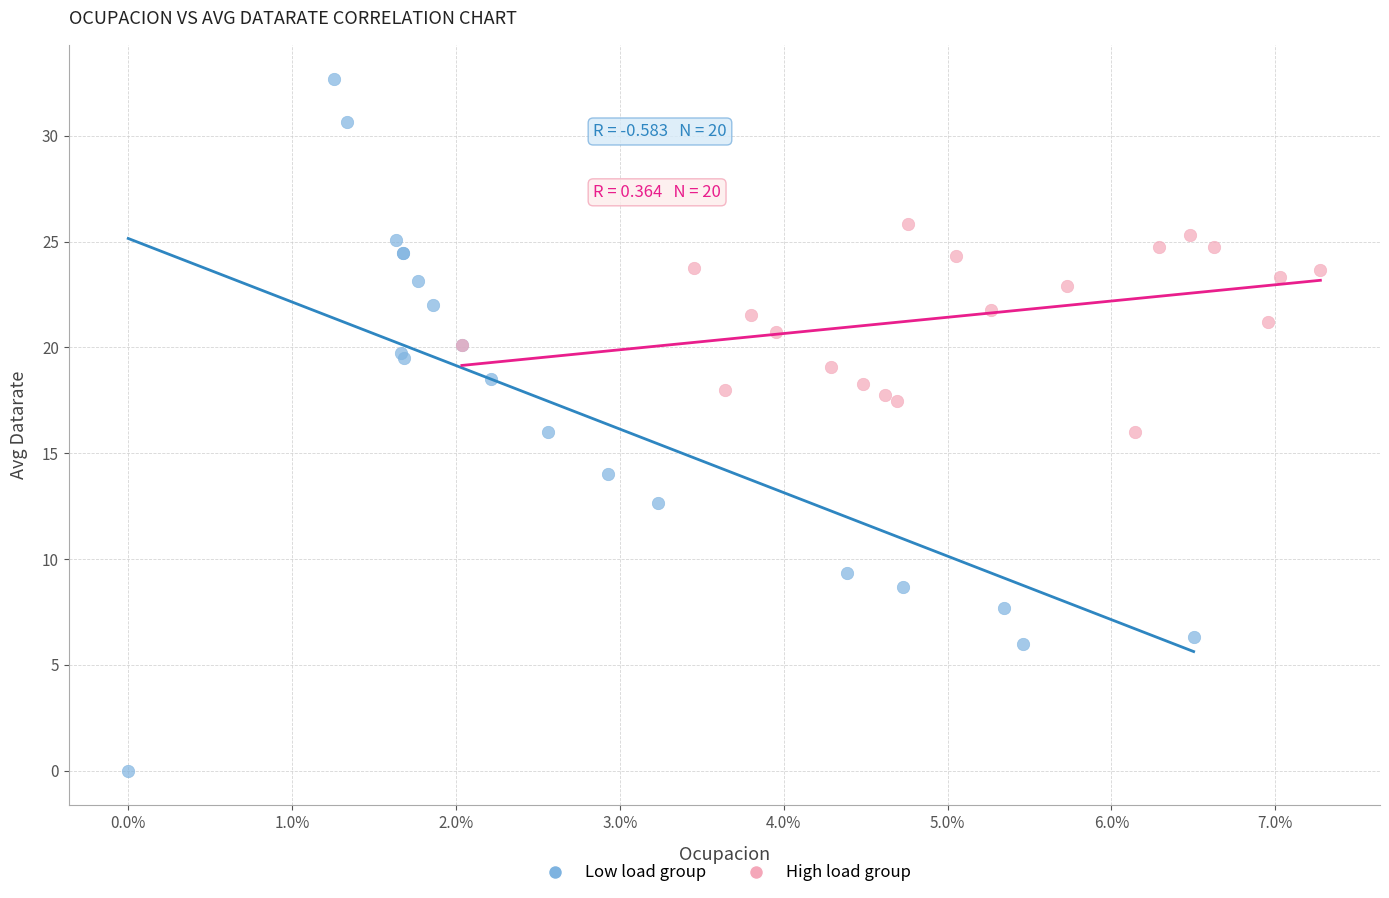

Which series reaches the minimum Y coordinate?

Low load group